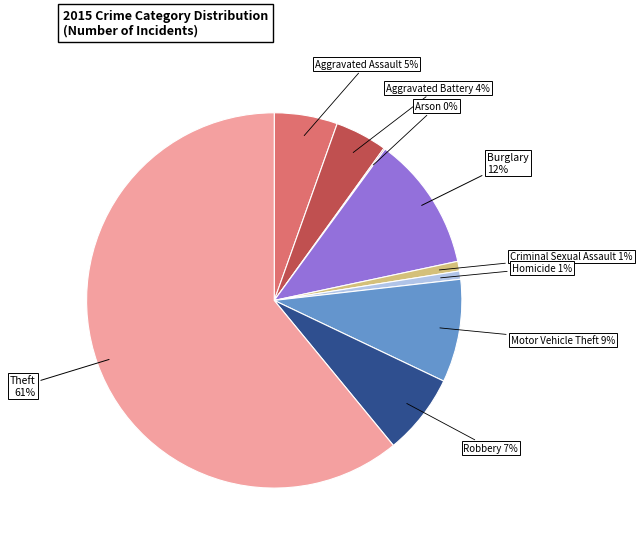

Does any single category account for the majority?

Yes